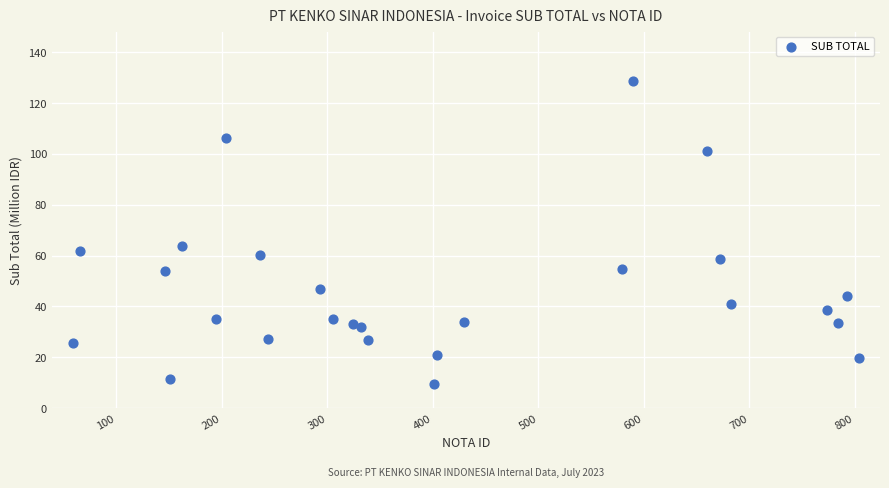

What is the range of Y values (max minus min)?

119.5